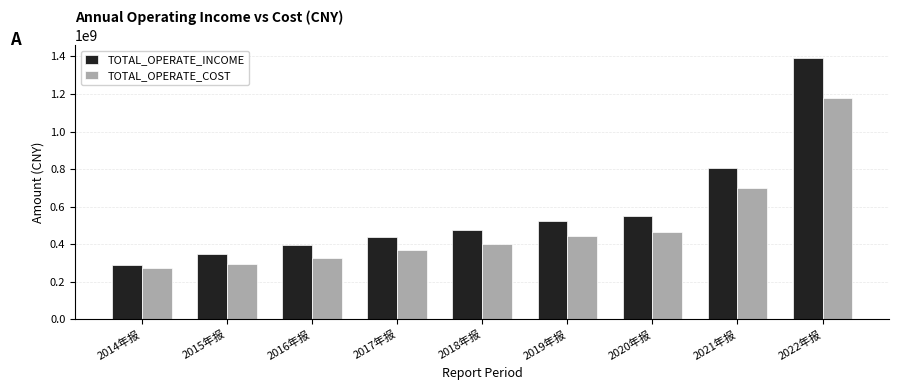

Reading left to right, extract all data points from this chart.

TOTAL_OPERATE_INCOME: 290078805.9	346790524.2	394163601.7	439447485.7	476040189.2	521879336.9	548766672.6	805505807.8	1390909253.5
TOTAL_OPERATE_COST: 271845117.7	292666958.9	324182816.0	366526041.1	402062658.5	442368949.4	465056851.4	697235652.8	1176585072.0